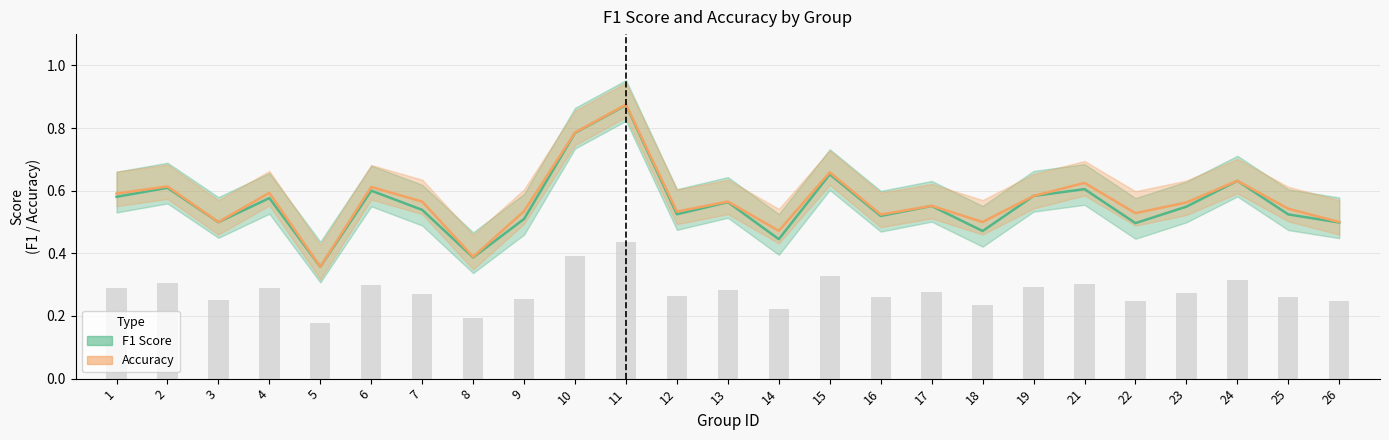

What is the lowest value of the Accuracy series?

0.4